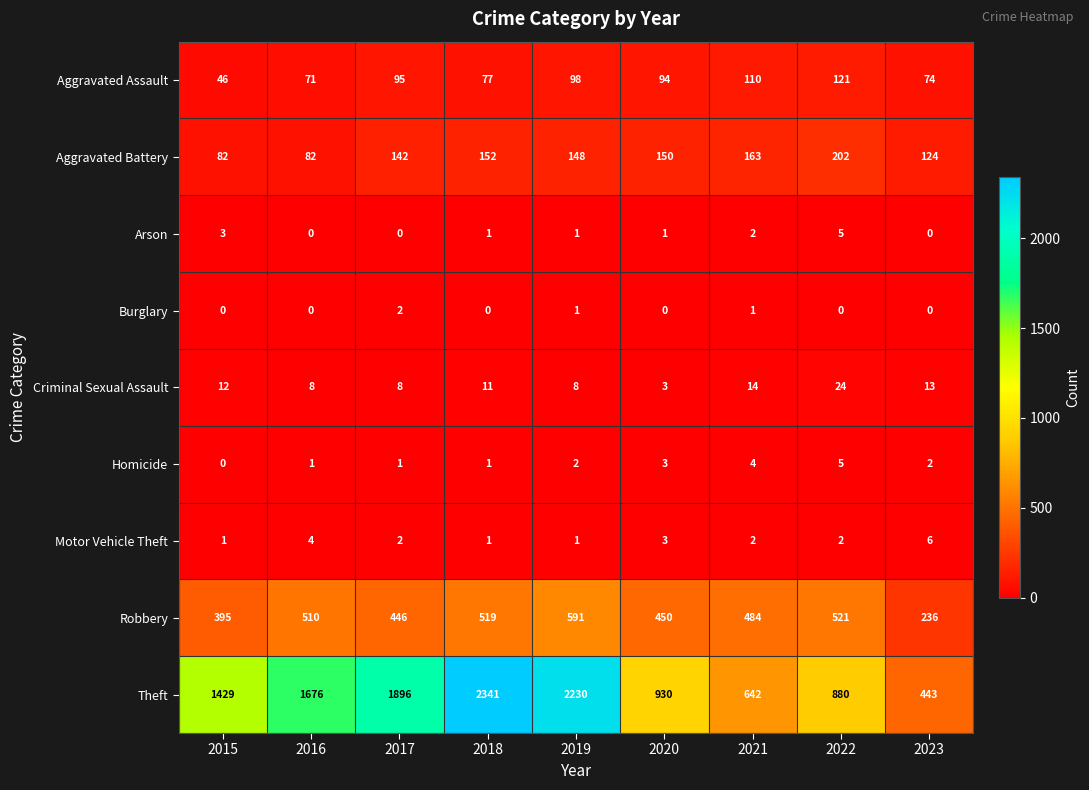

Which series has the widest spread of values?

Theft